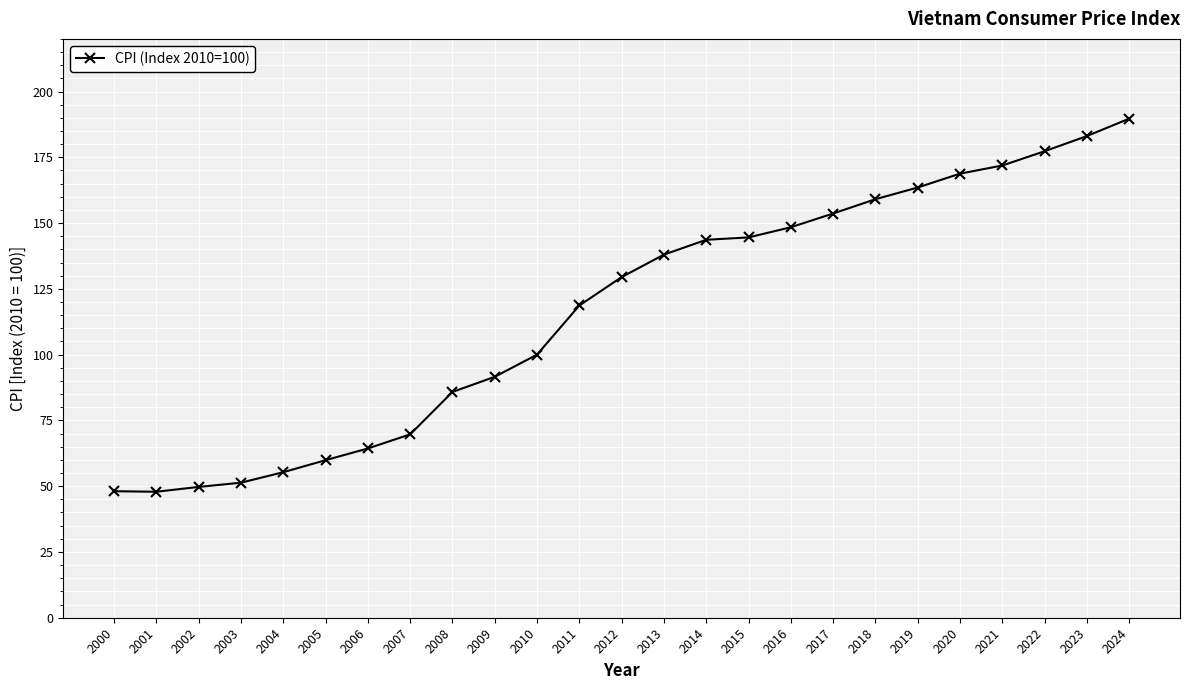

What is the maximum value shown in the chart?

189.7